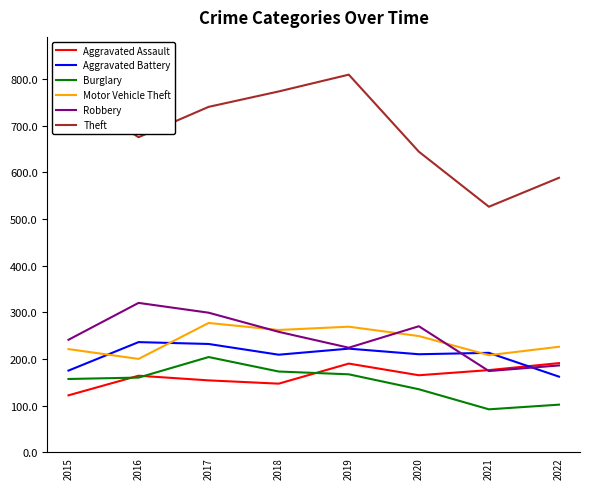

What is the average value of the Aggravated Assault series?

164